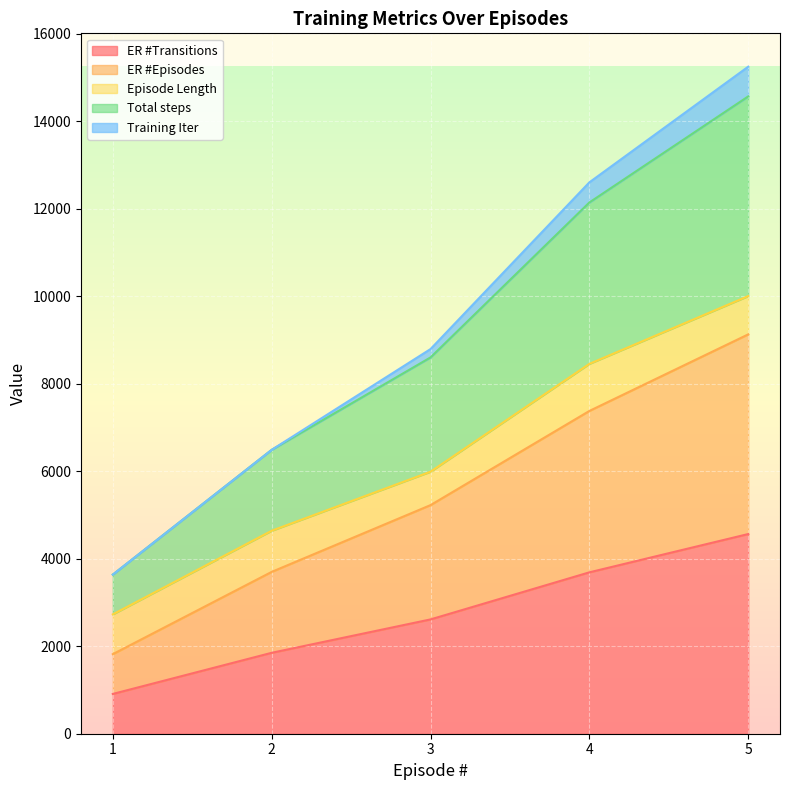

Is the value of ER #Transitions at 5 greater than the value of ER #Episodes at 1?

Yes